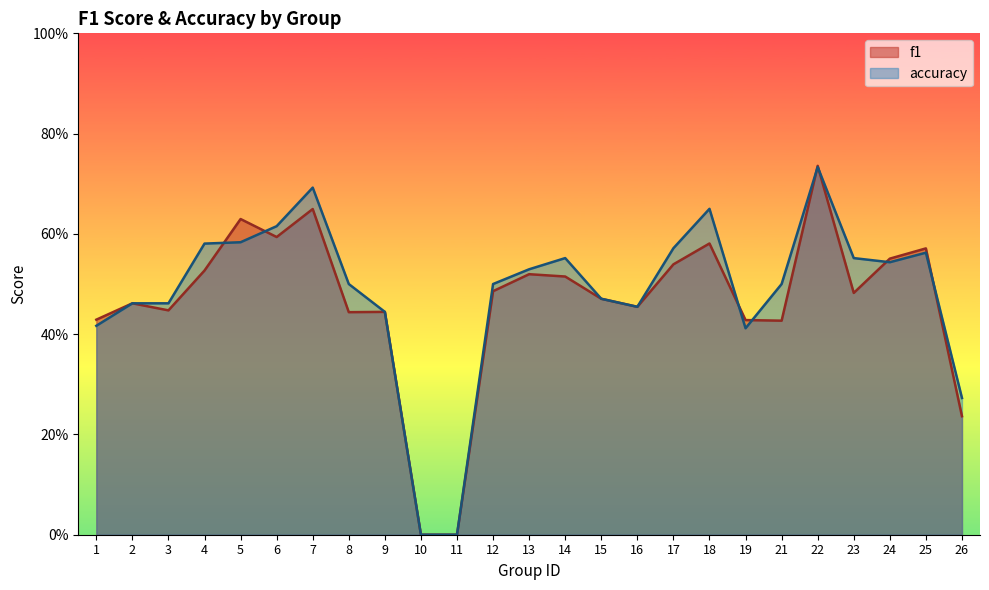

Reading left to right, list all the values displayed in this chart.

f1: 0.4	0.5	0.4	0.5	0.6	0.6	0.6	0.4	0.4	0.0	0.0	0.5	0.5	0.5	0.5	0.5	0.5	0.6	0.4	0.4	0.7	0.5	0.6	0.6	0.2
accuracy: 0.4	0.5	0.5	0.6	0.6	0.6	0.7	0.5	0.4	0.0	0.0	0.5	0.5	0.6	0.5	0.5	0.6	0.7	0.4	0.5	0.7	0.6	0.5	0.6	0.3